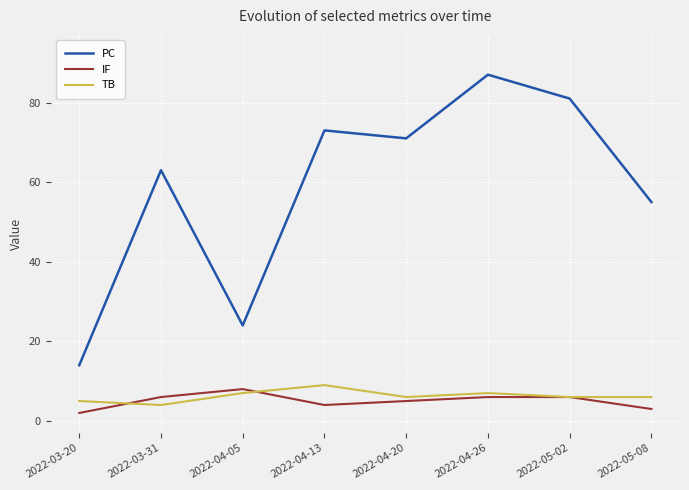

True or false: IF and PC intersect in this chart.

False